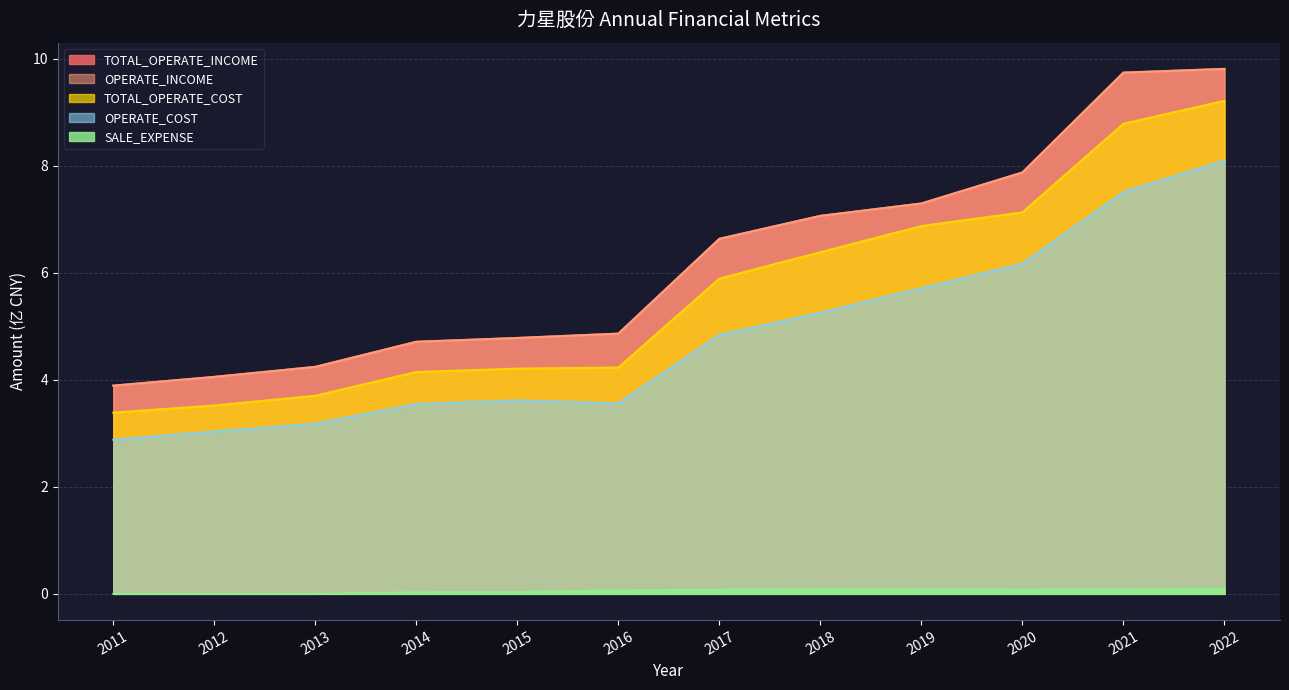

Rank the series at 2013 from lowest to highest value.

SALE_EXPENSE, OPERATE_COST, TOTAL_OPERATE_COST, TOTAL_OPERATE_INCOME, OPERATE_INCOME